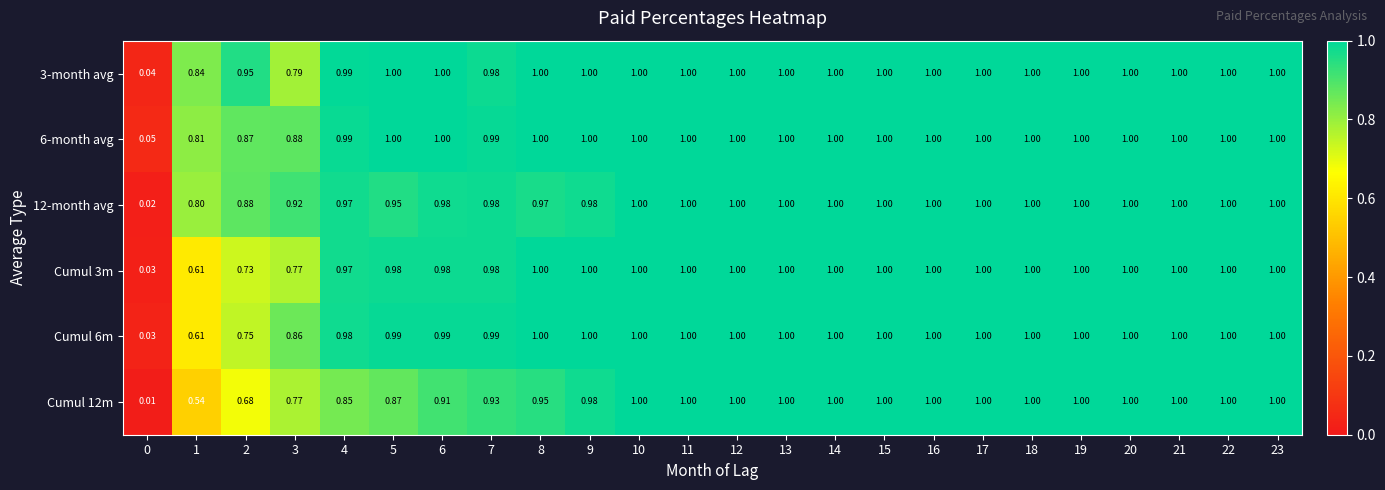

Reading left to right, what are all the values shown in this chart?

3-month avg: 0=0.0	1=0.8	2=0.9	3=0.8	4=1.0	5=1.0	6=1.0	7=1.0	8=1.0	9=1.0	10=1.0	11=1.0	12=1.0	13=1.0	14=1.0	15=1.0	16=1.0	17=1.0	18=1.0	19=1.0	20=1.0	21=1.0	22=1.0	23=1.0
6-month avg: 0=0.1	1=0.8	2=0.9	3=0.9	4=1.0	5=1.0	6=1.0	7=1.0	8=1.0	9=1.0	10=1.0	11=1.0	12=1.0	13=1.0	14=1.0	15=1.0	16=1.0	17=1.0	18=1.0	19=1.0	20=1.0	21=1.0	22=1.0	23=1.0
12-month avg: 0=0.0	1=0.8	2=0.9	3=0.9	4=1.0	5=0.9	6=1.0	7=1.0	8=1.0	9=1.0	10=1.0	11=1.0	12=1.0	13=1.0	14=1.0	15=1.0	16=1.0	17=1.0	18=1.0	19=1.0	20=1.0	21=1.0	22=1.0	23=1.0
Cumul 3m: 0=0.0	1=0.6	2=0.7	3=0.8	4=1.0	5=1.0	6=1.0	7=1.0	8=1.0	9=1.0	10=1.0	11=1.0	12=1.0	13=1.0	14=1.0	15=1.0	16=1.0	17=1.0	18=1.0	19=1.0	20=1.0	21=1.0	22=1.0	23=1.0
Cumul 6m: 0=0.0	1=0.6	2=0.8	3=0.9	4=1.0	5=1.0	6=1.0	7=1.0	8=1.0	9=1.0	10=1.0	11=1.0	12=1.0	13=1.0	14=1.0	15=1.0	16=1.0	17=1.0	18=1.0	19=1.0	20=1.0	21=1.0	22=1.0	23=1.0
Cumul 12m: 0=0.0	1=0.5	2=0.7	3=0.8	4=0.8	5=0.9	6=0.9	7=0.9	8=0.9	9=1.0	10=1.0	11=1.0	12=1.0	13=1.0	14=1.0	15=1.0	16=1.0	17=1.0	18=1.0	19=1.0	20=1.0	21=1.0	22=1.0	23=1.0